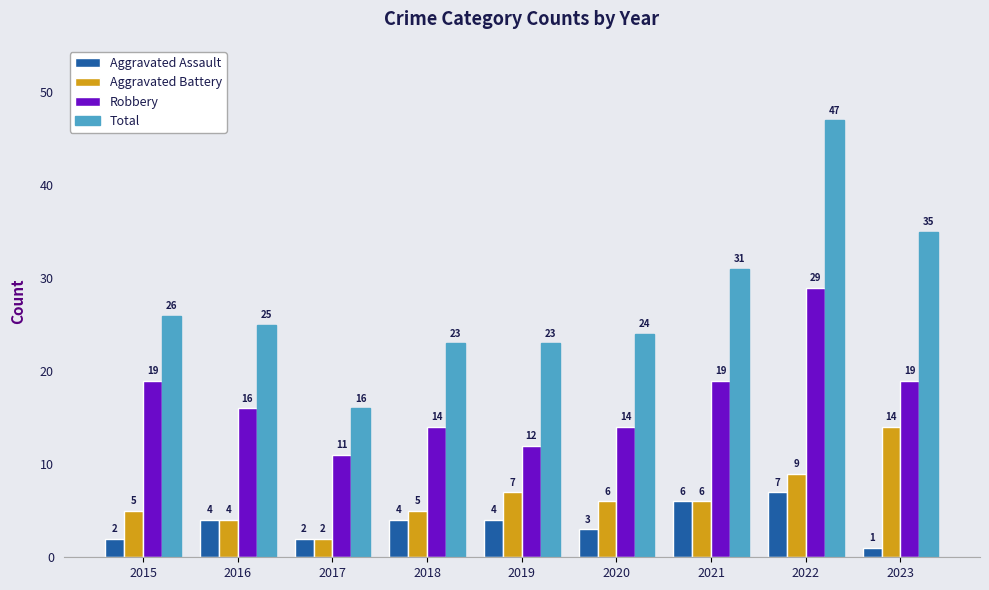

True or false: Robbery has a value of 14 at 2018.

True